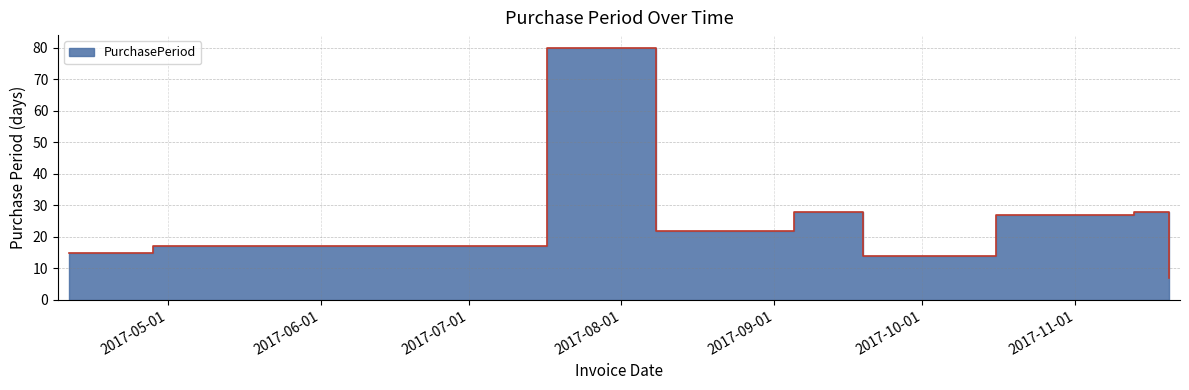

List the labels in order of value, largest first.

2017-07-17, 2017-09-05, 2017-11-13, 2017-10-16, 2017-08-08, 2017-04-28, 2017-04-11, 2017-09-19, 2017-11-20